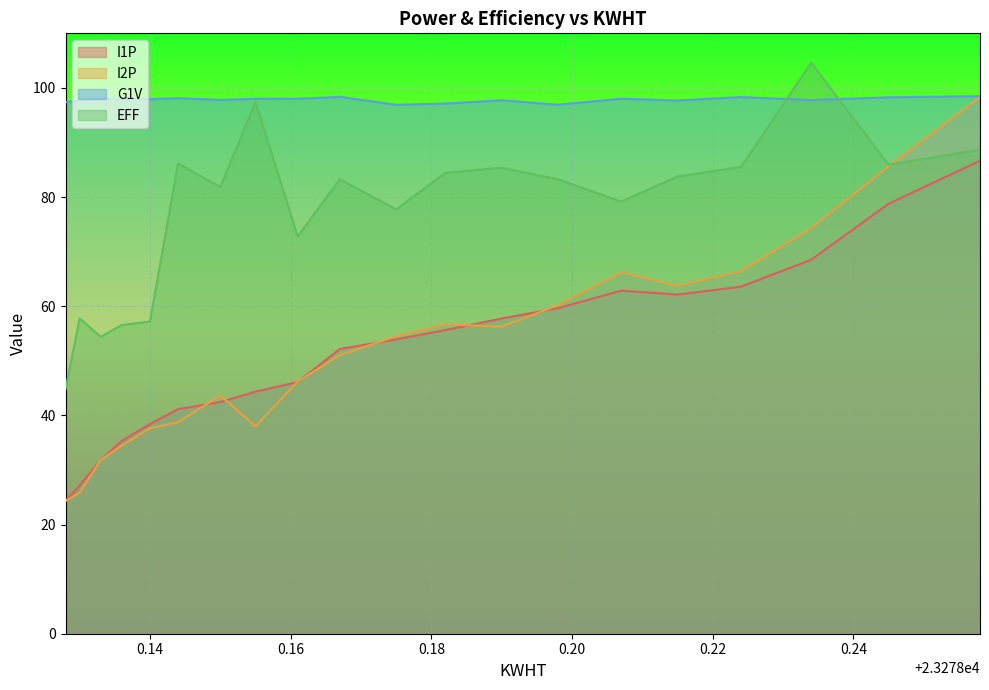

Which series has the widest spread of values?

I2P